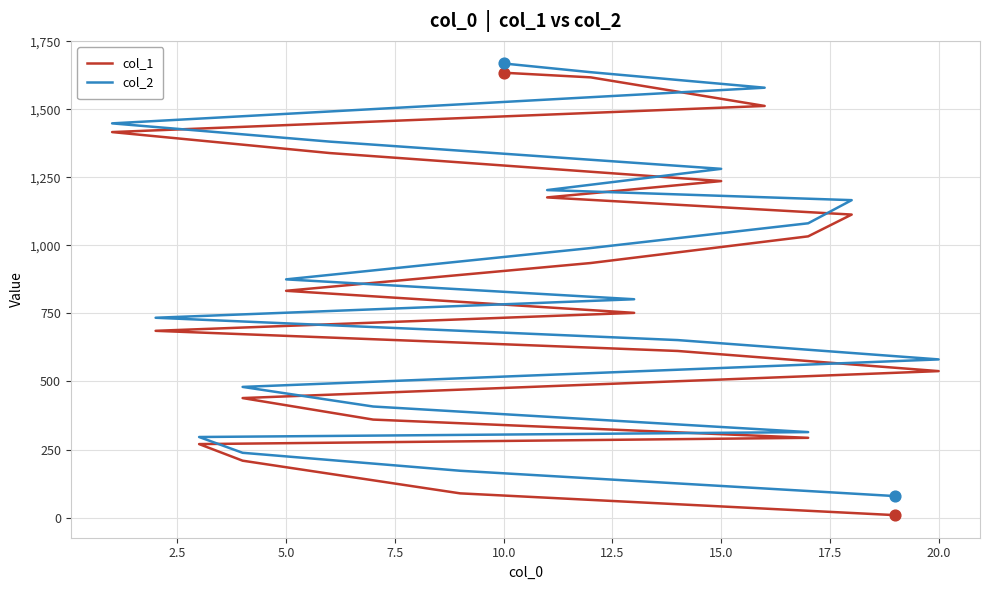

What are all the series names shown in the legend?

col_1, col_2